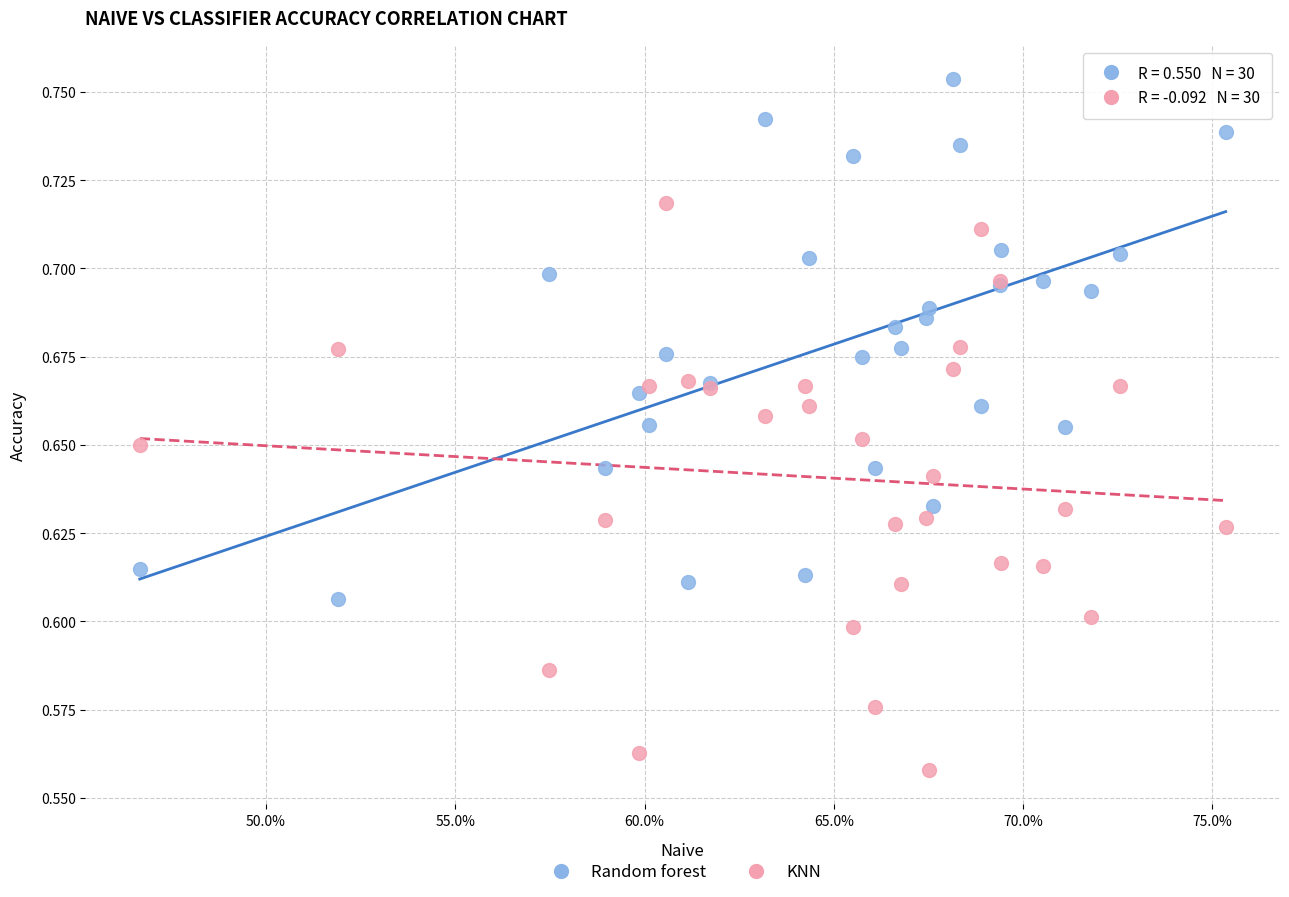

What is the X range (max minus min) for the scatter plot?

0.3